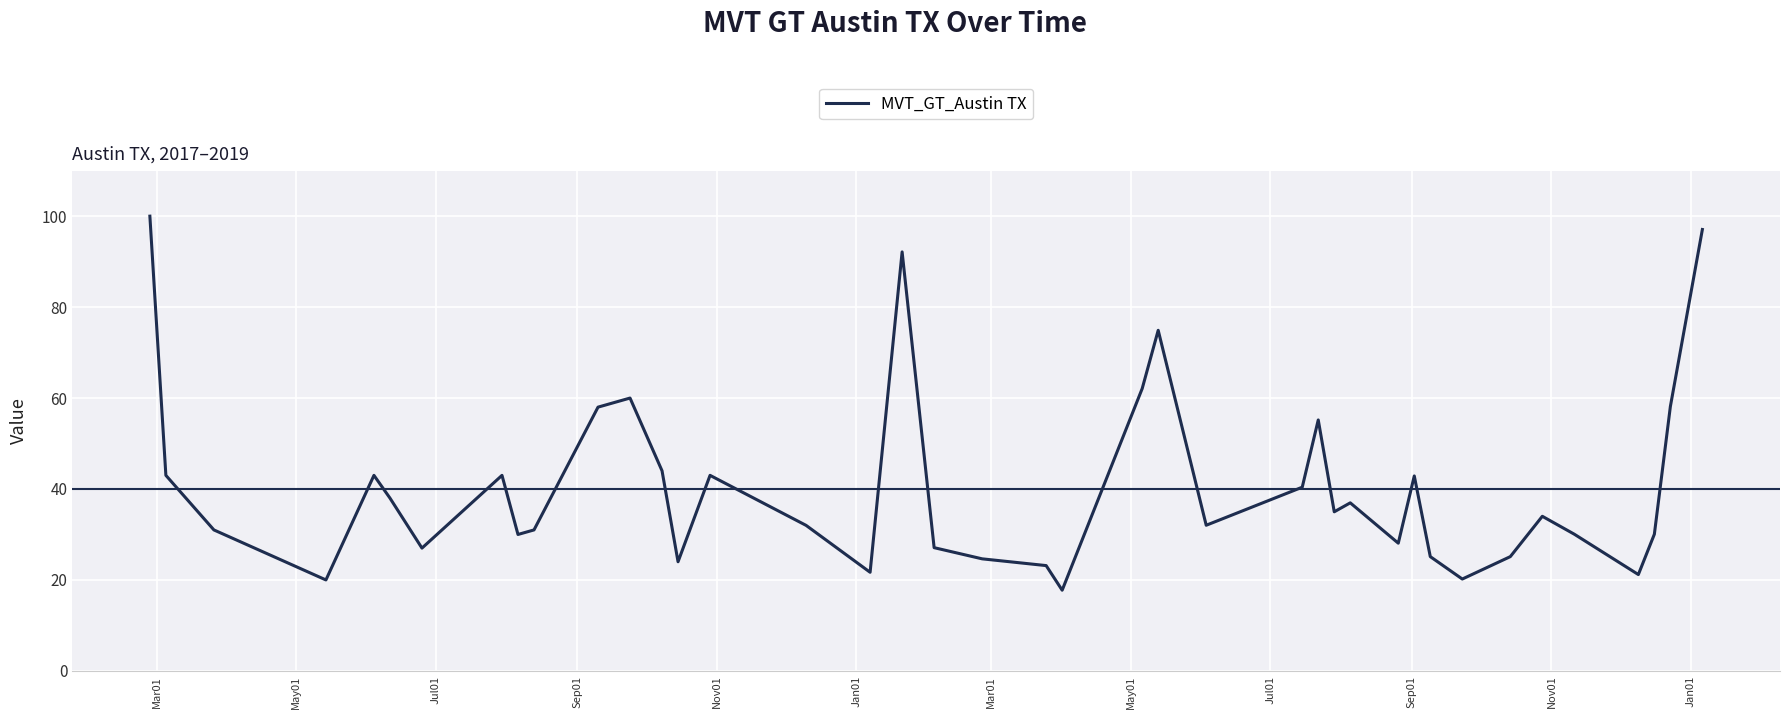

What is the smallest value displayed?

17.7